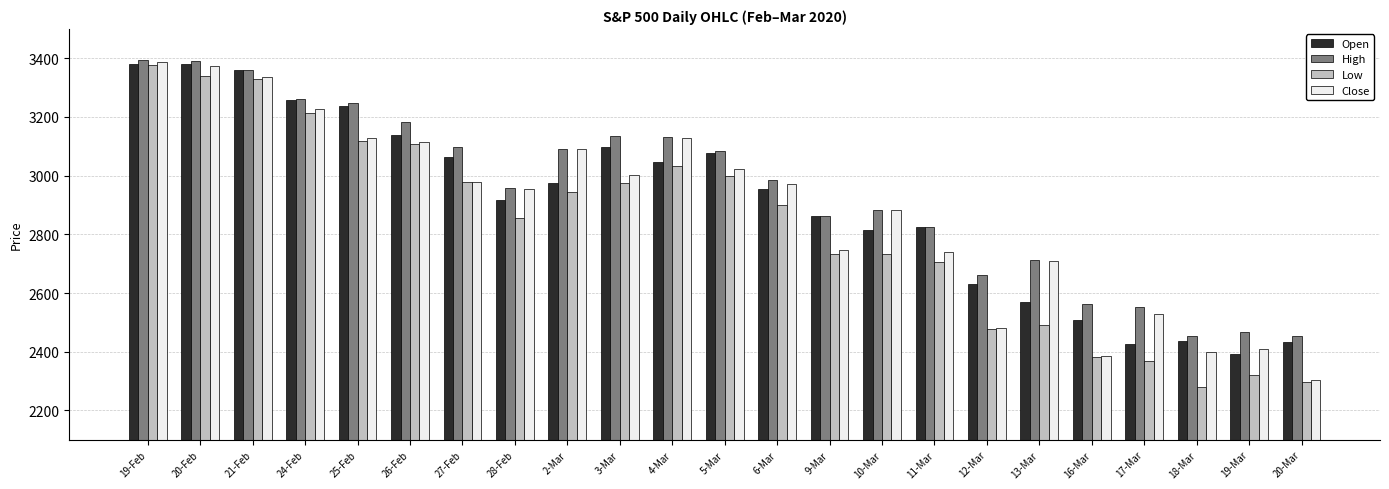

What is the value of the Open bar at the 20th from the left?

2425.7